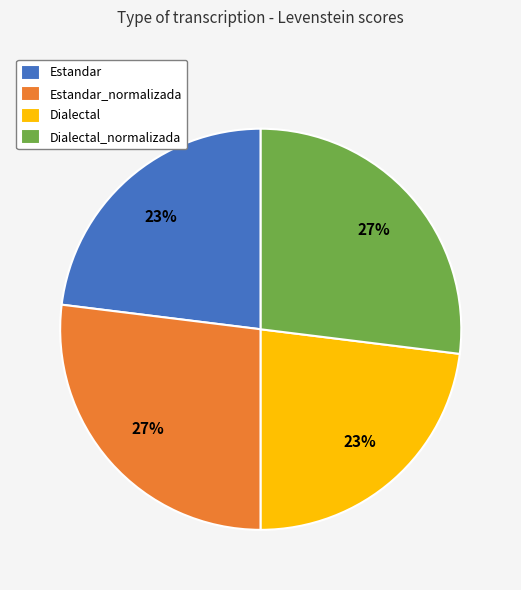

Which has a higher value, Estandar_normalizada or Dialectal?

Estandar_normalizada